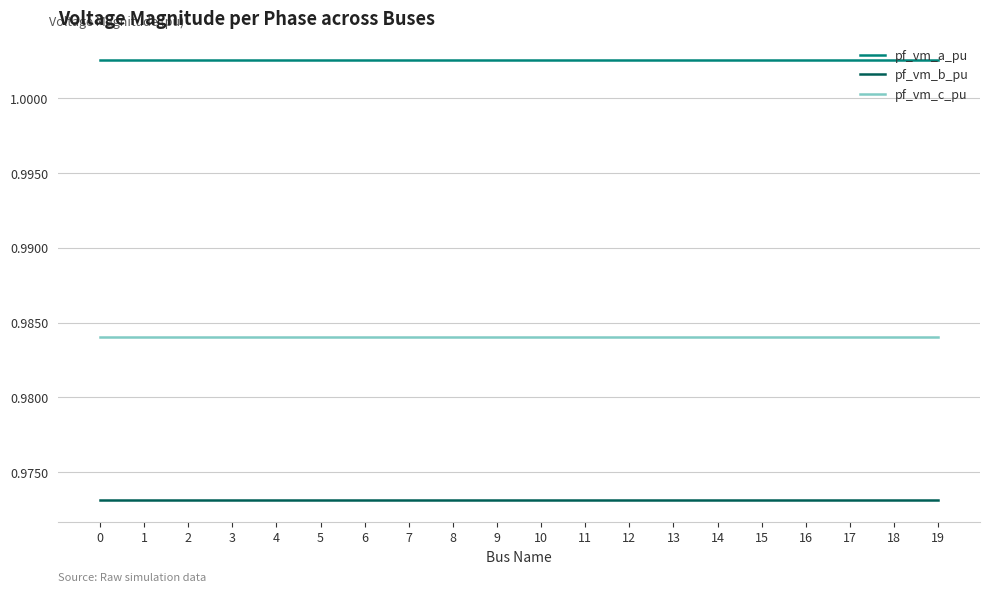

True or false: pf_vm_c_pu and pf_vm_a_pu intersect in this chart.

False